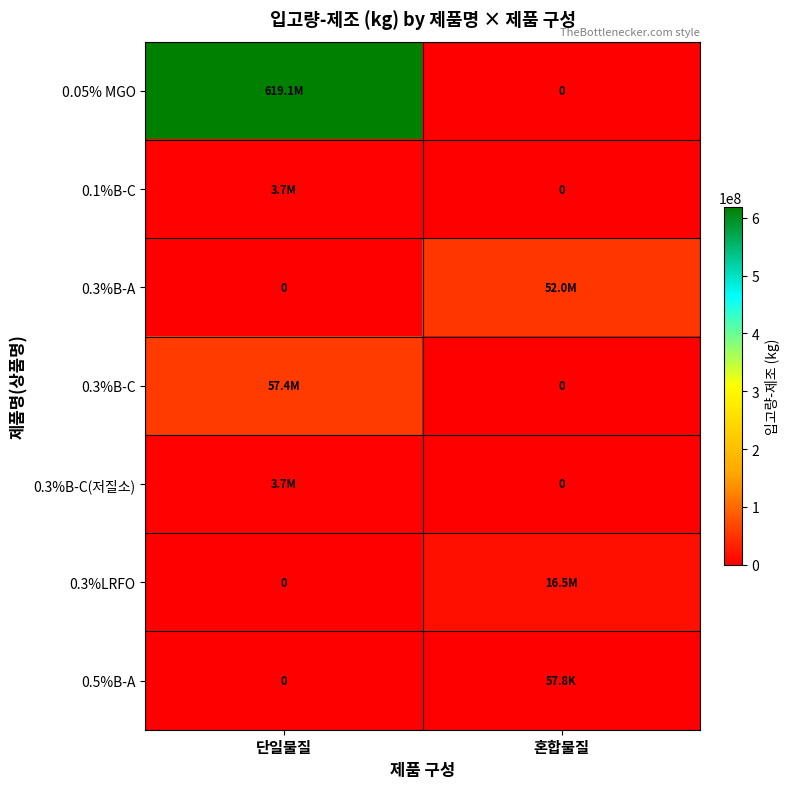

What is the difference between the maximum and minimum values in the 0.05% MGO series?

619103714.4